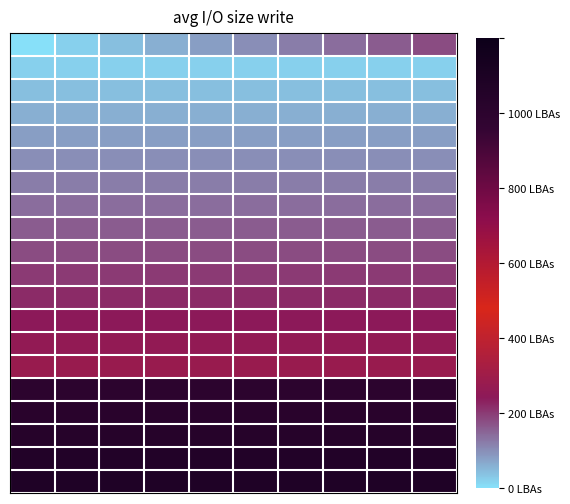

What is the maximum value shown in the chart?

154